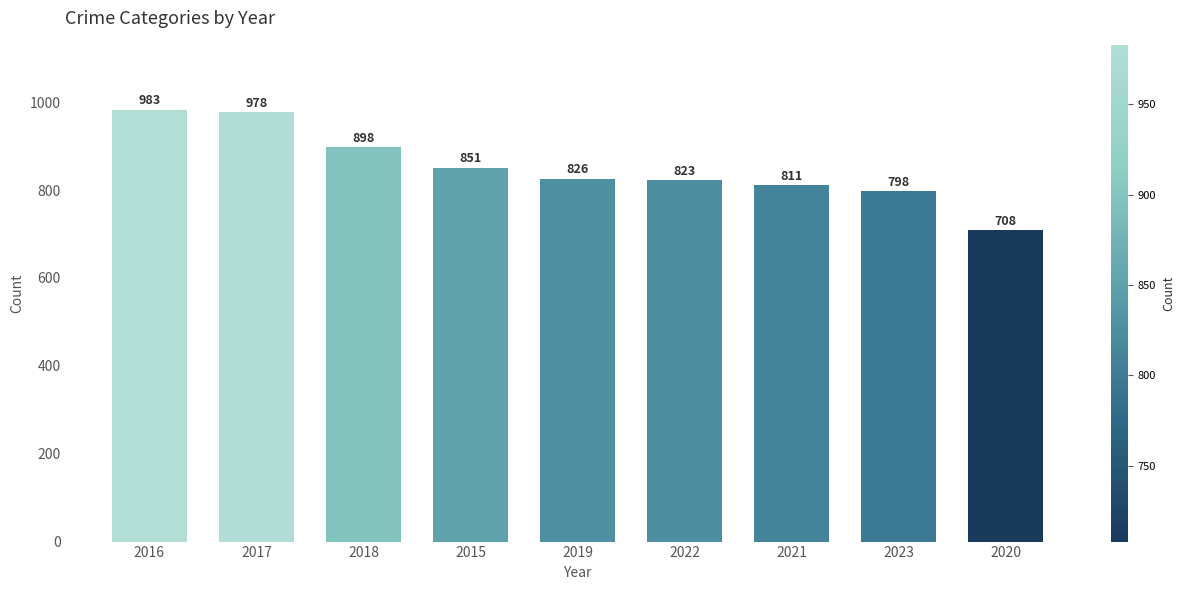

What is the sum of all values?

7676